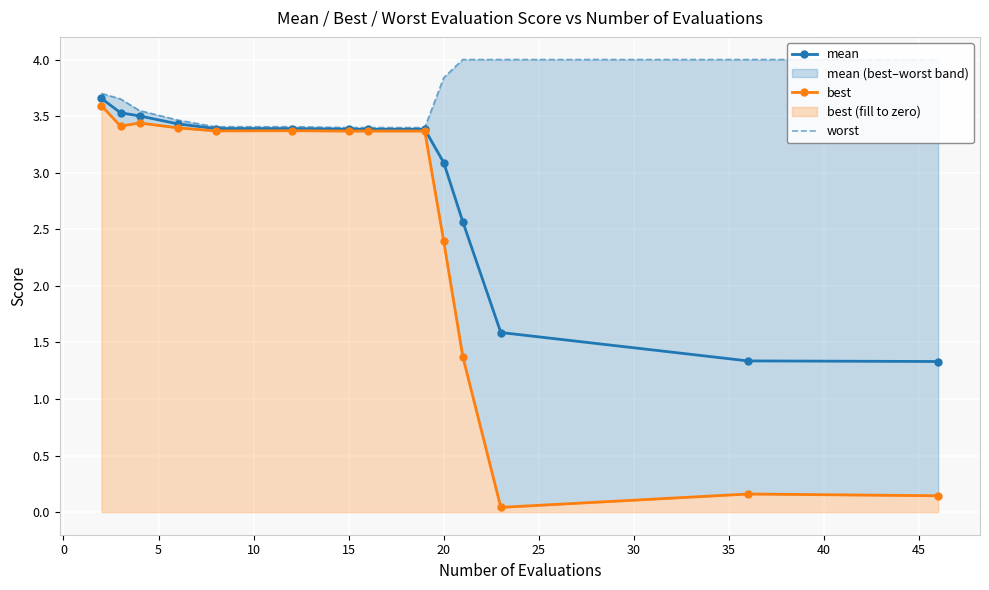

True or false: mean has more than 0 interior local peaks.

False